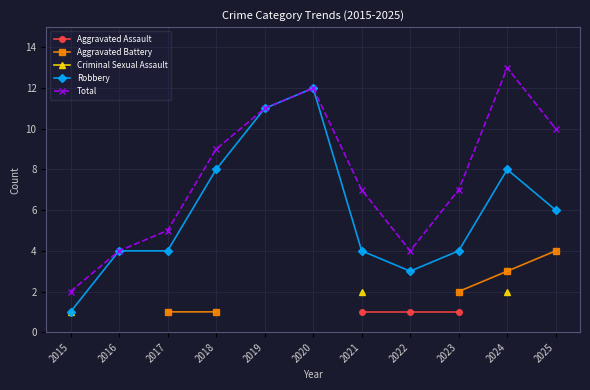

Is the value of Total at 2025 greater than the value of Robbery at 2020?

No